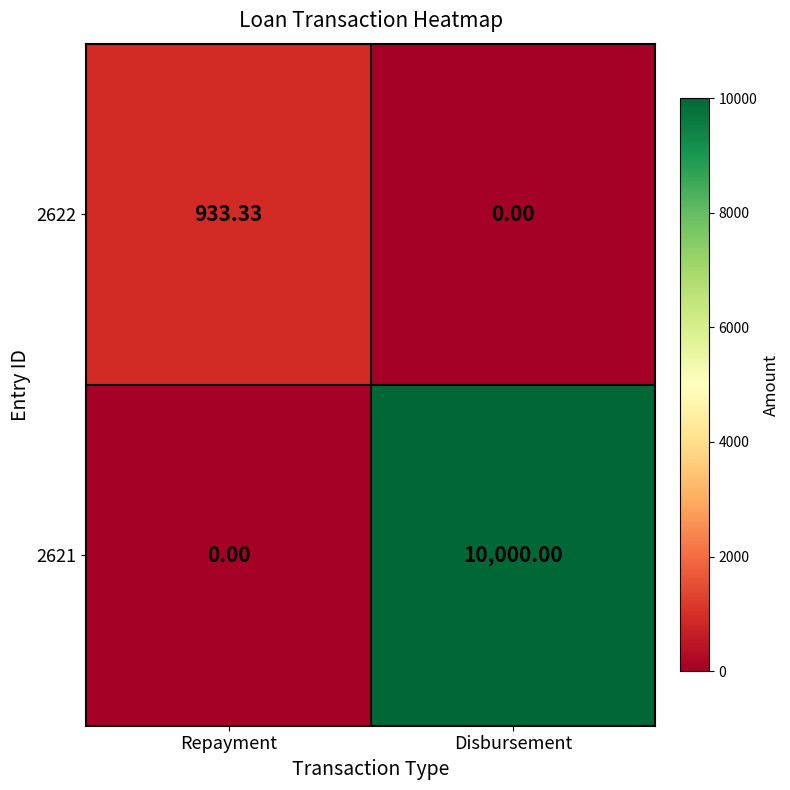

Between Repayment and Disbursement, which series saw the biggest shift?

2621